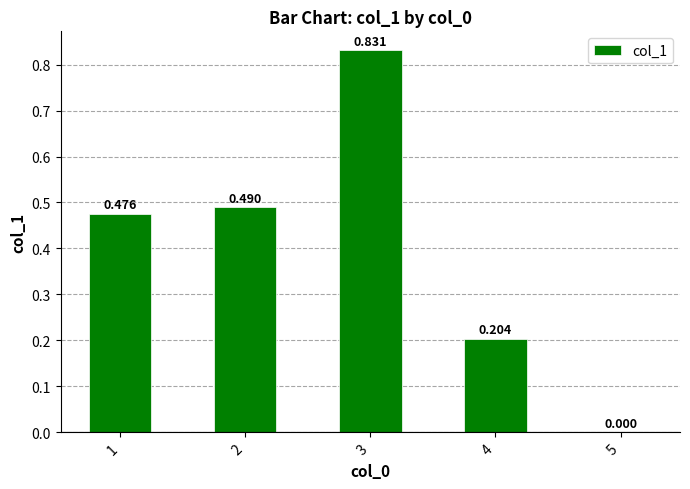

What is the difference between the values at 2 and 4?

0.3